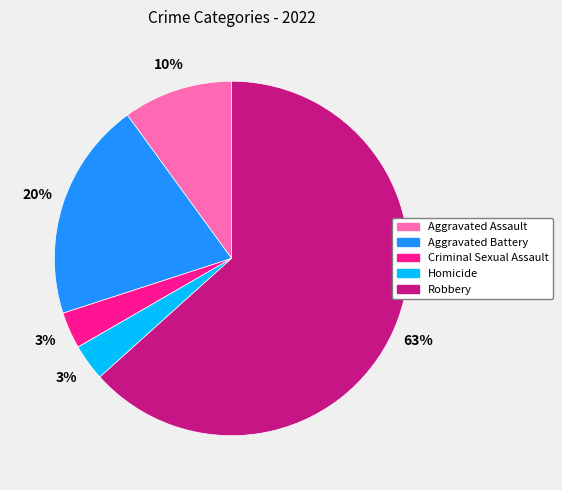

To the nearest percent, what is the difference between the Aggravated Battery and Homicide slice percentages?

17%